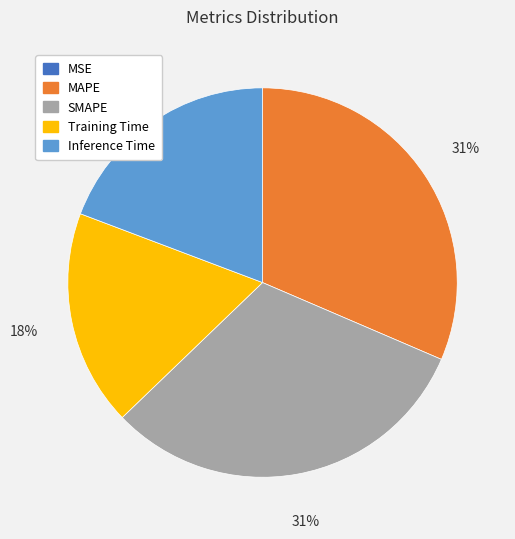

Does MAPE account for over 50% of the chart?

No